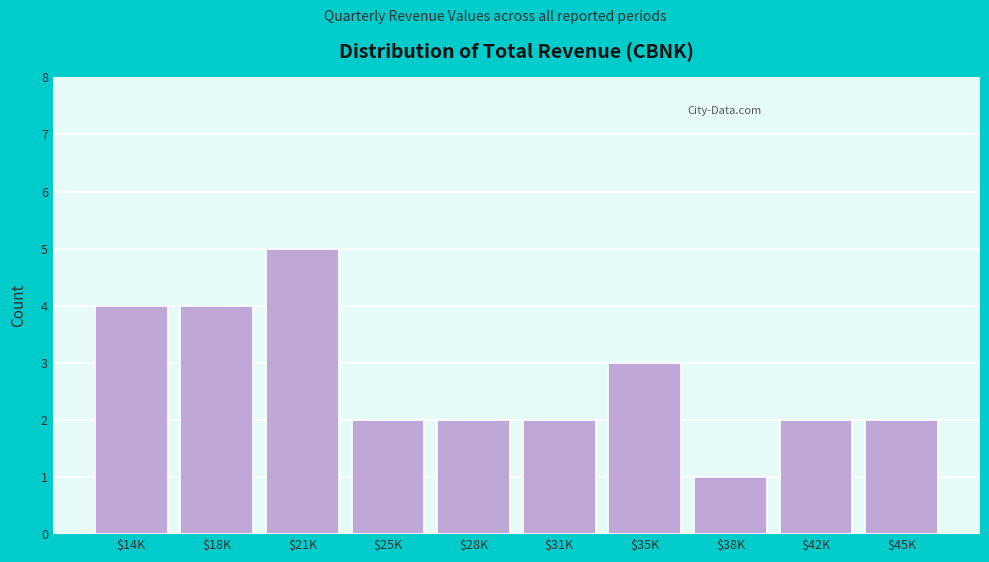

Reading right to left, extract all data points from this chart.

2	2	1	3	2	2	2	5	4	4